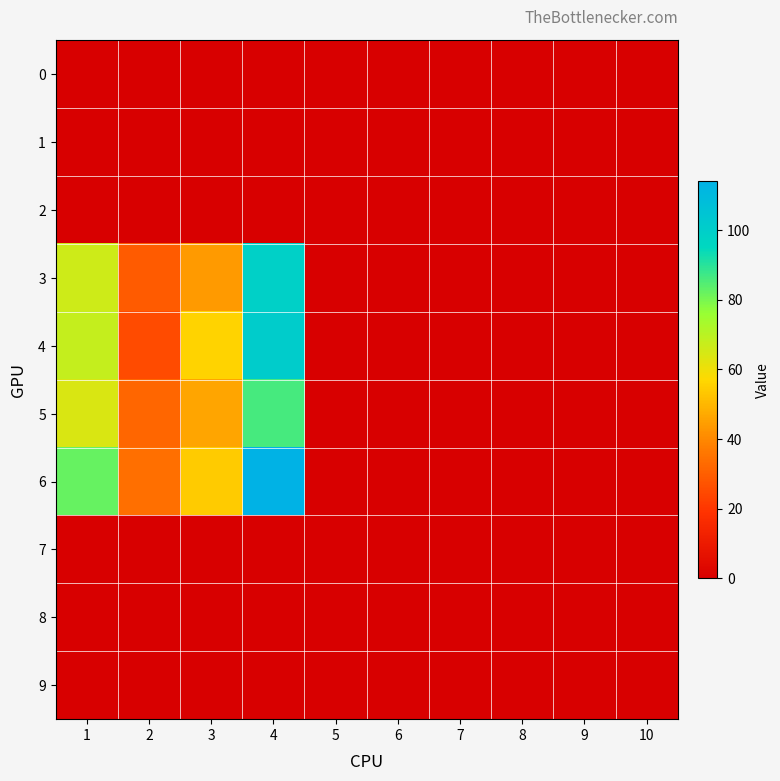

What is the total value across all series at 3?

200